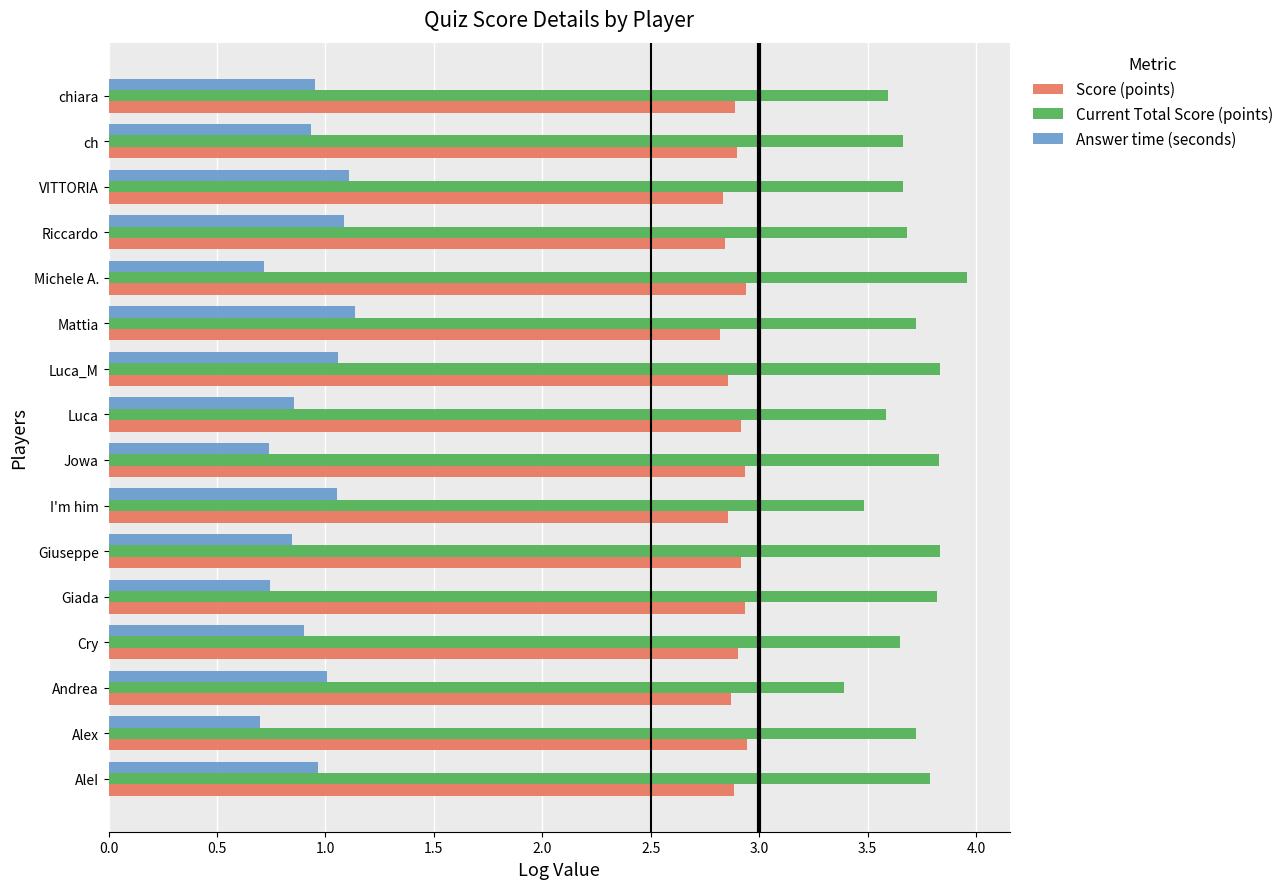

At how many categories does at least one series exceed 2?

16